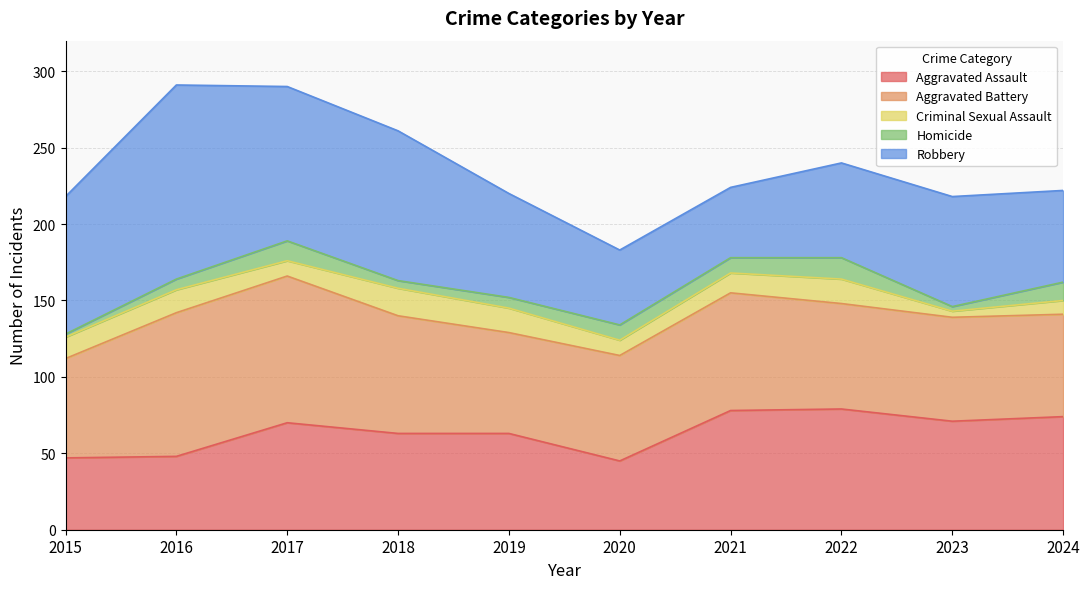

What is the difference between the Criminal Sexual Assault values at 2019 and 2021?

3